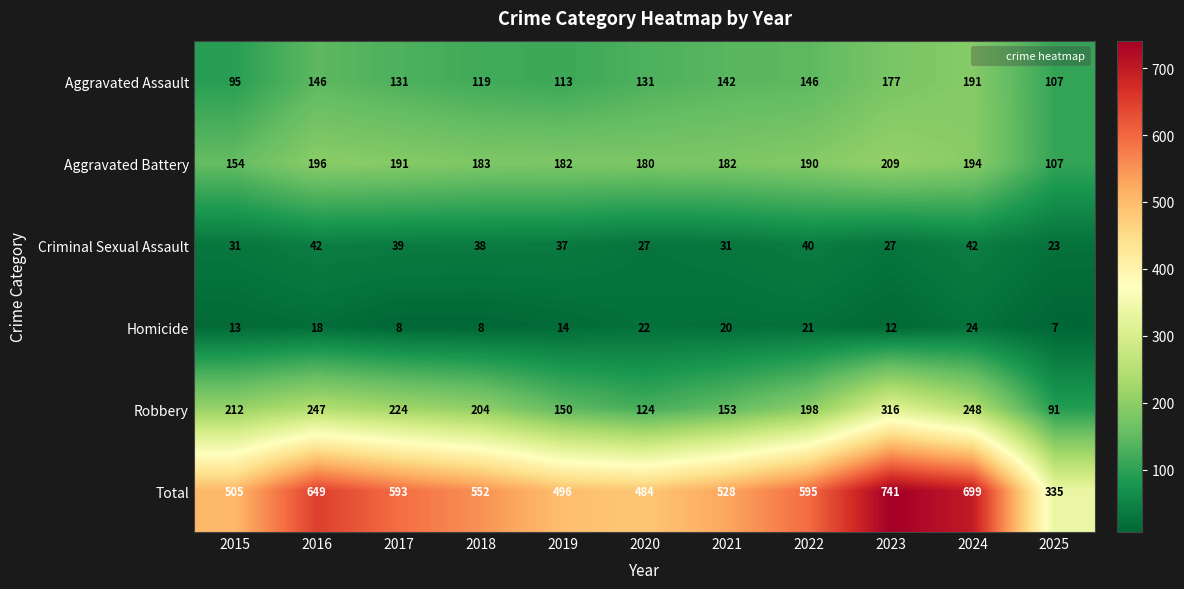

Which series has the widest spread of values?

Total